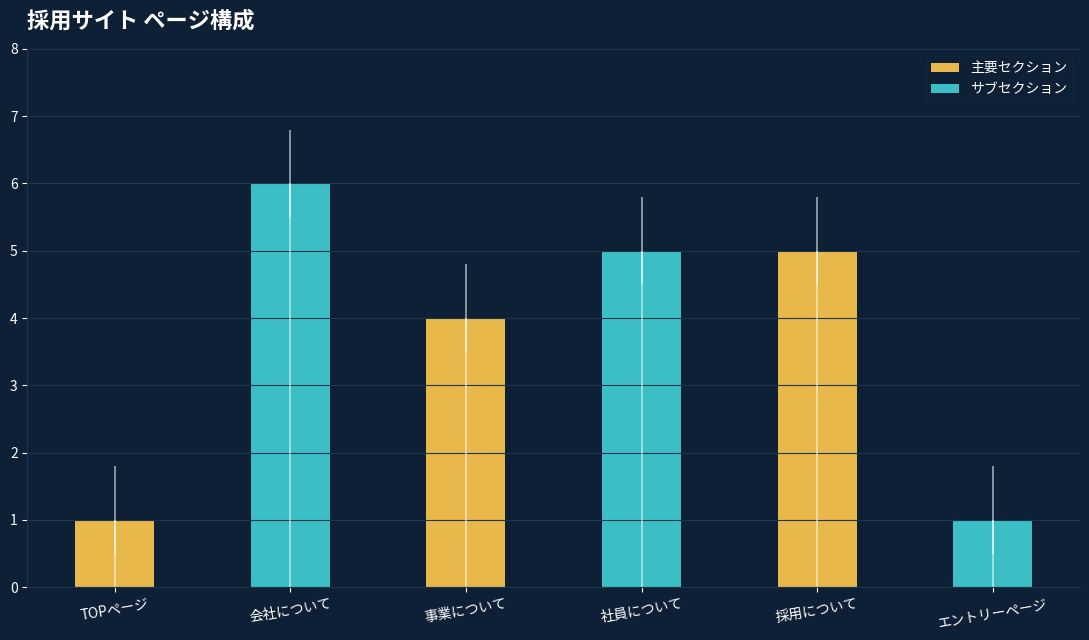

At which label is 主要セクション closest to 3?

事業について